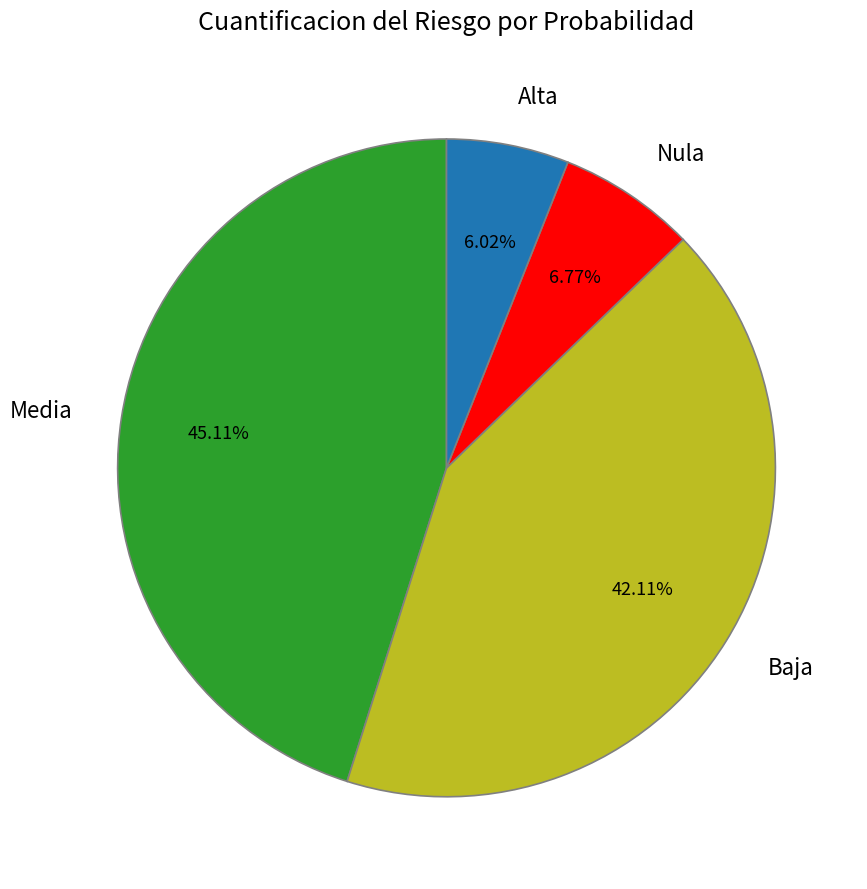

Rank the categories by value from lowest to highest.

Alta, Nula, Baja, Media